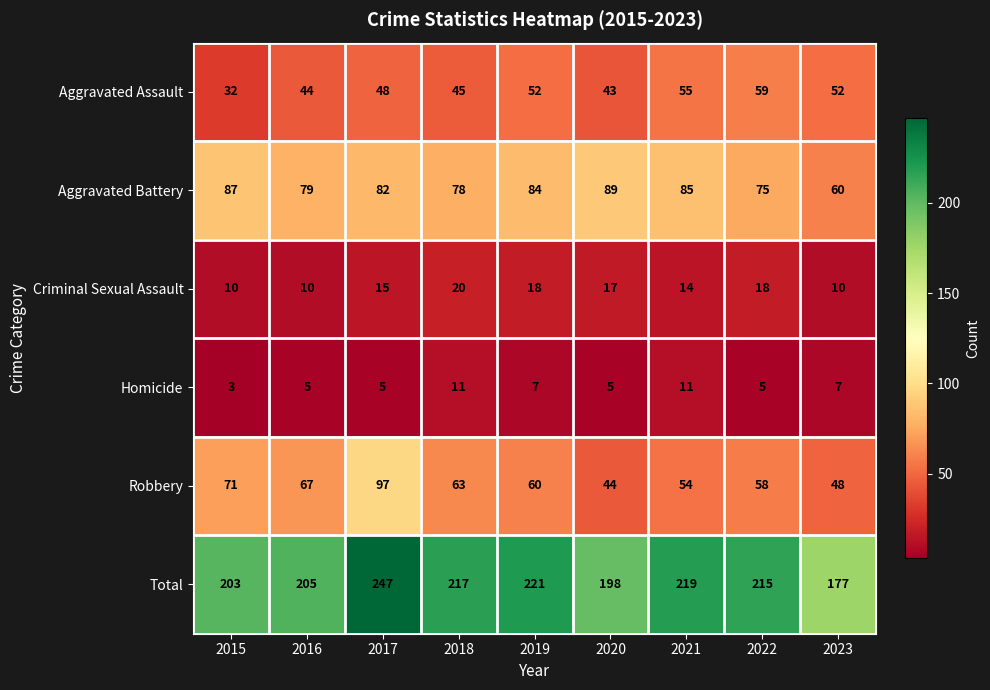

What is the difference between the Total values at 2017 and 2016?

42